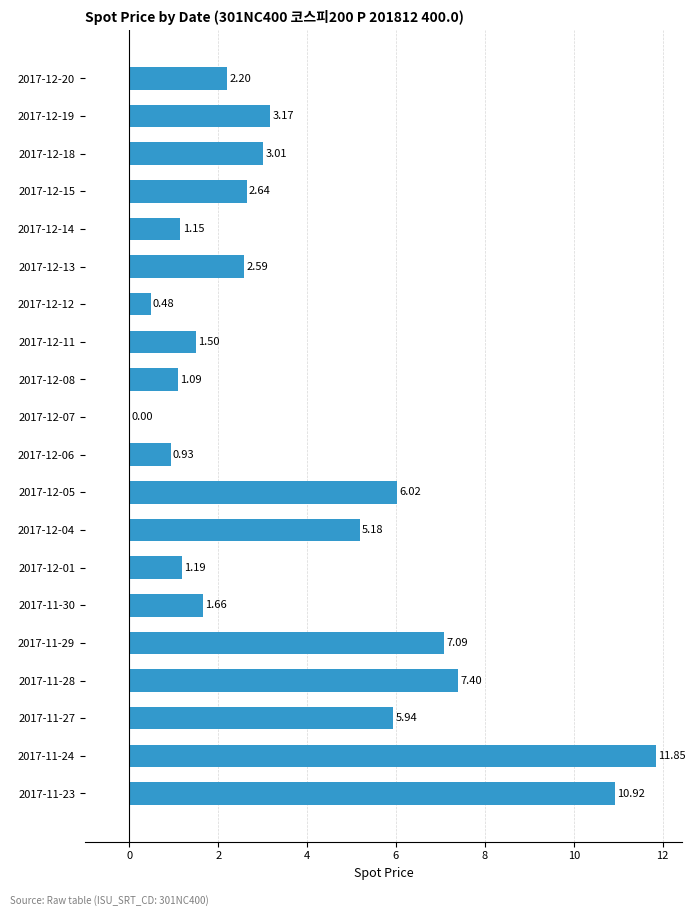

Which has a higher value, 2017-12-11 or 2017-11-23?

2017-11-23